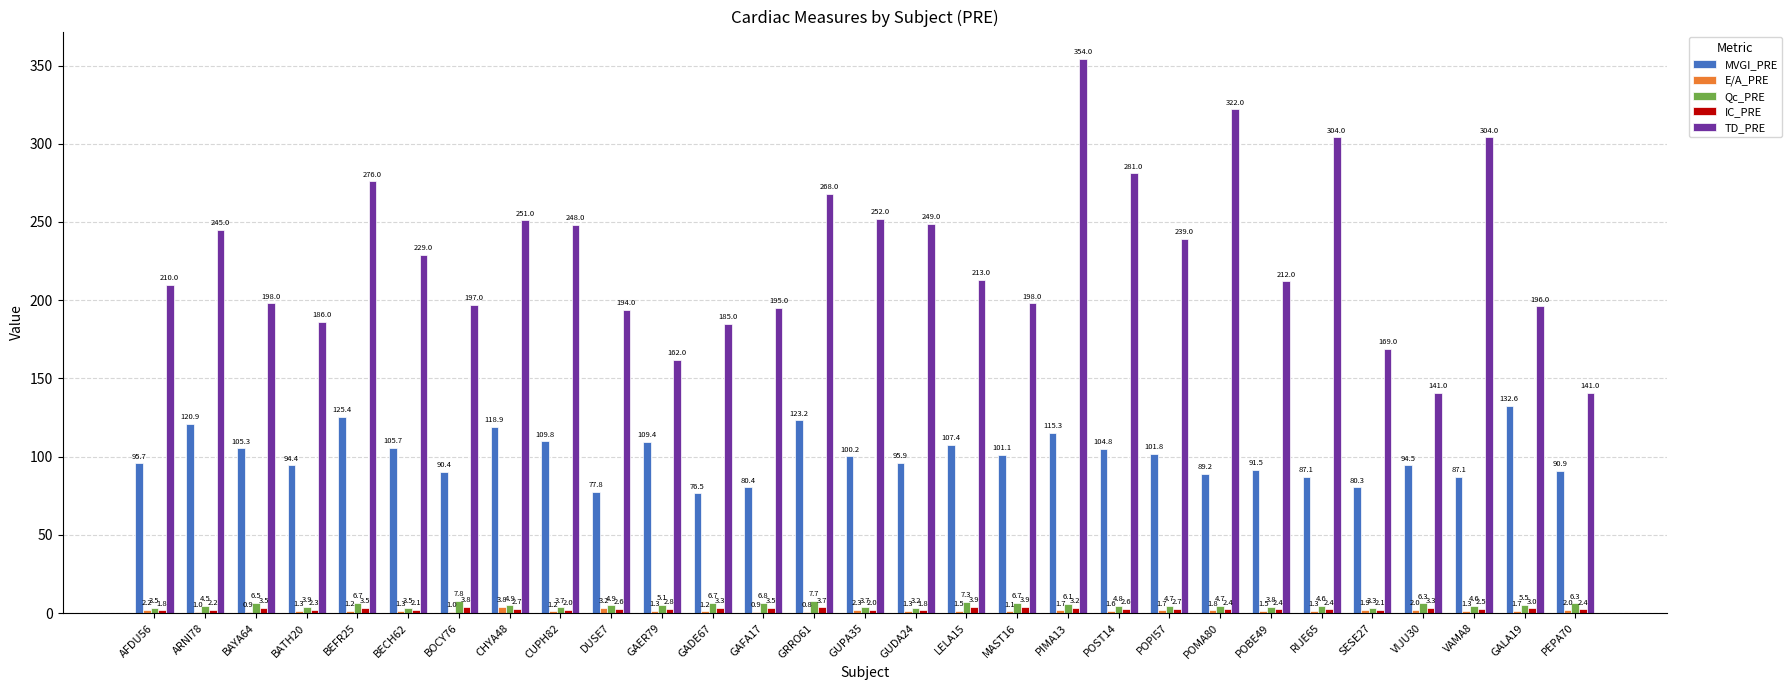

At which category does the chart reach its peak across all series?

PIMA13